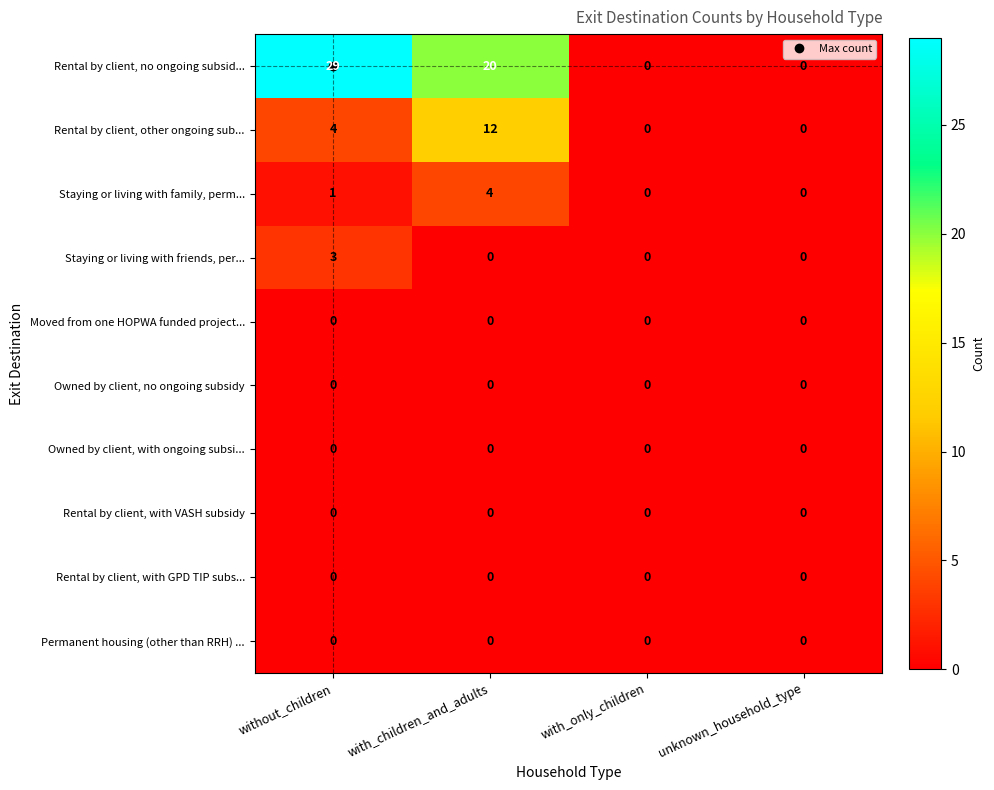

Which category has the highest value across all series?

without_children